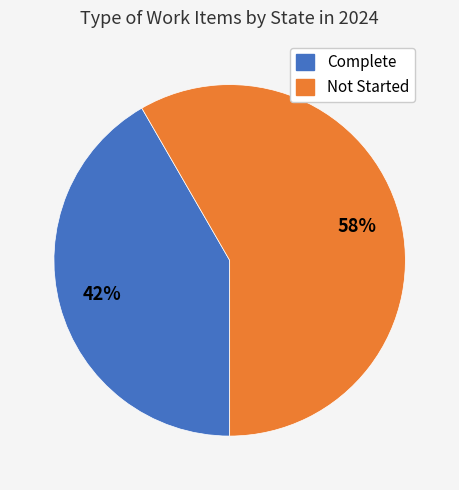

To the nearest percent, what is the average slice percentage?

50%